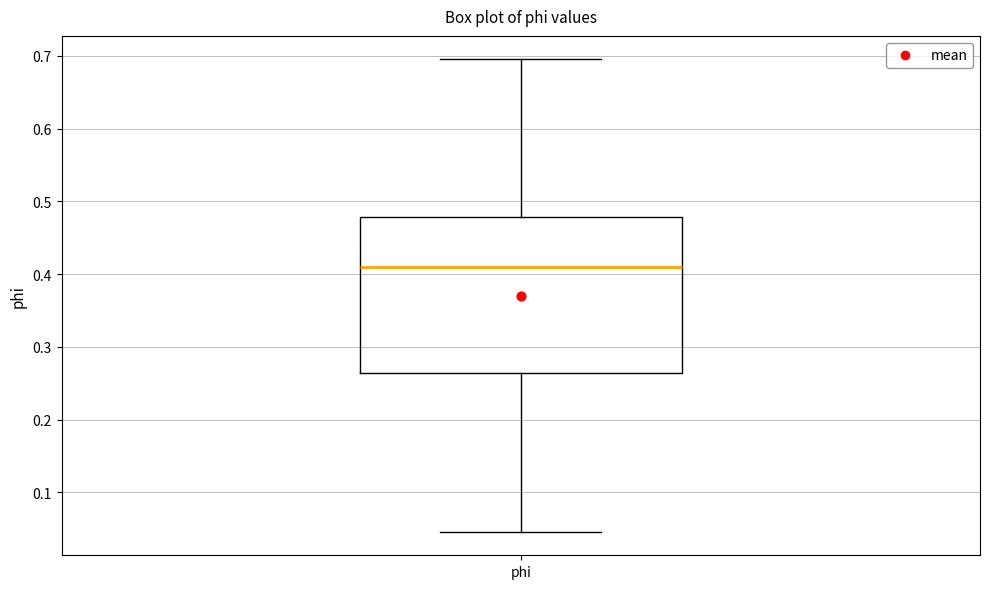

Read this box plot against the y-axis: the position of the median line, the range covered by the box, and the ends of both whiskers. The values are not printed on the chart, so give them approximately, as read against the axis.

median 0.41, box 0.26 to 0.48, whiskers 0.05 to 0.69